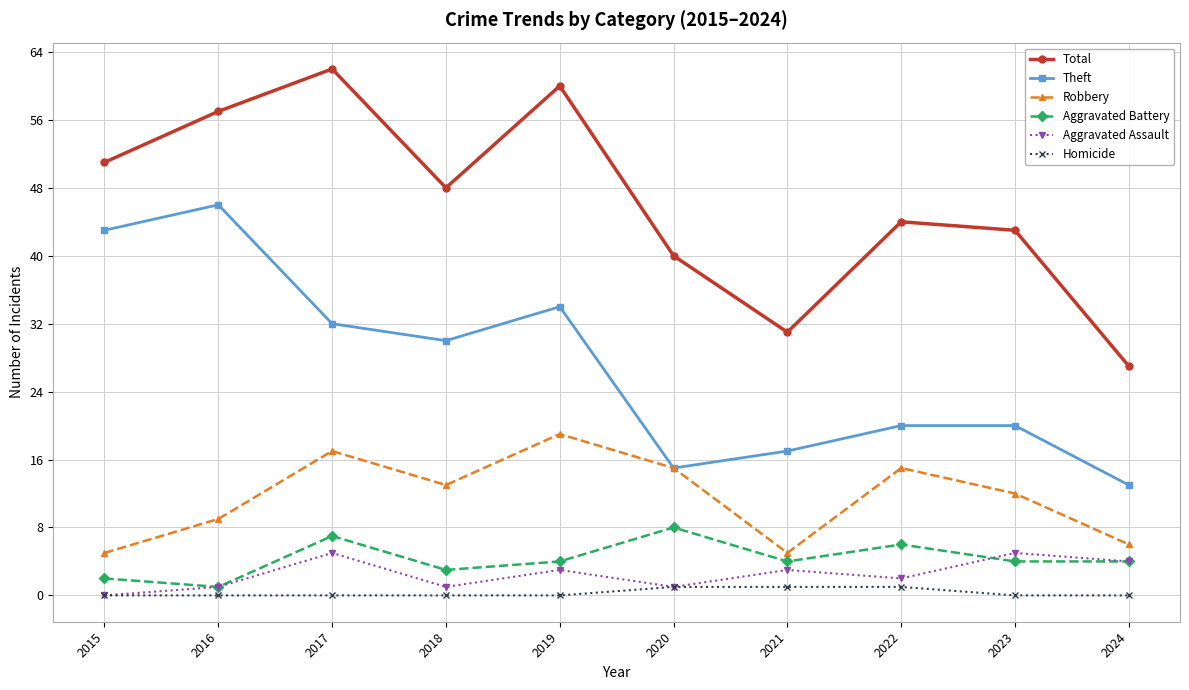

Where is the first local maximum for Aggravated Battery?

2017